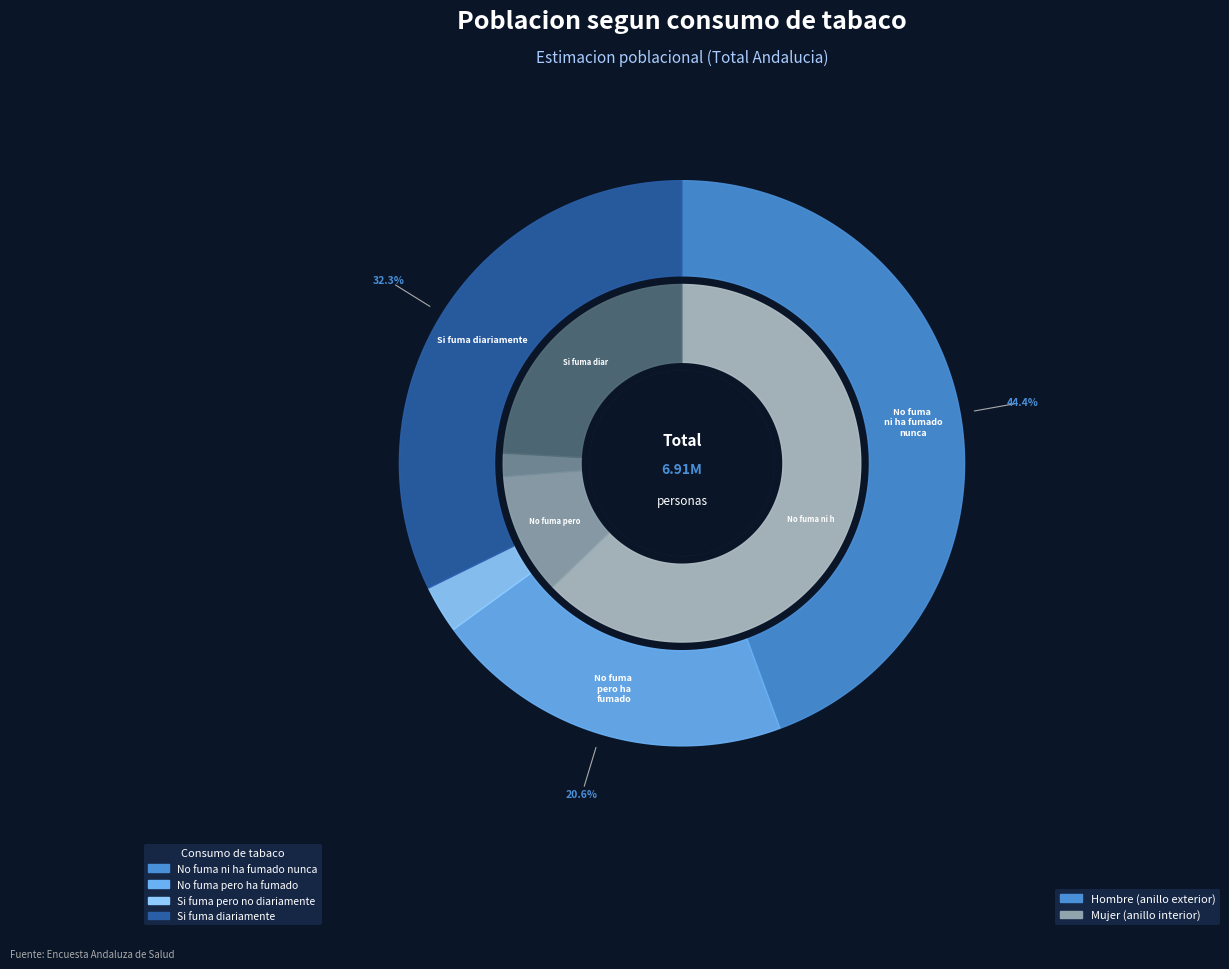

Which slice represents more than half of the pie?

Mujer